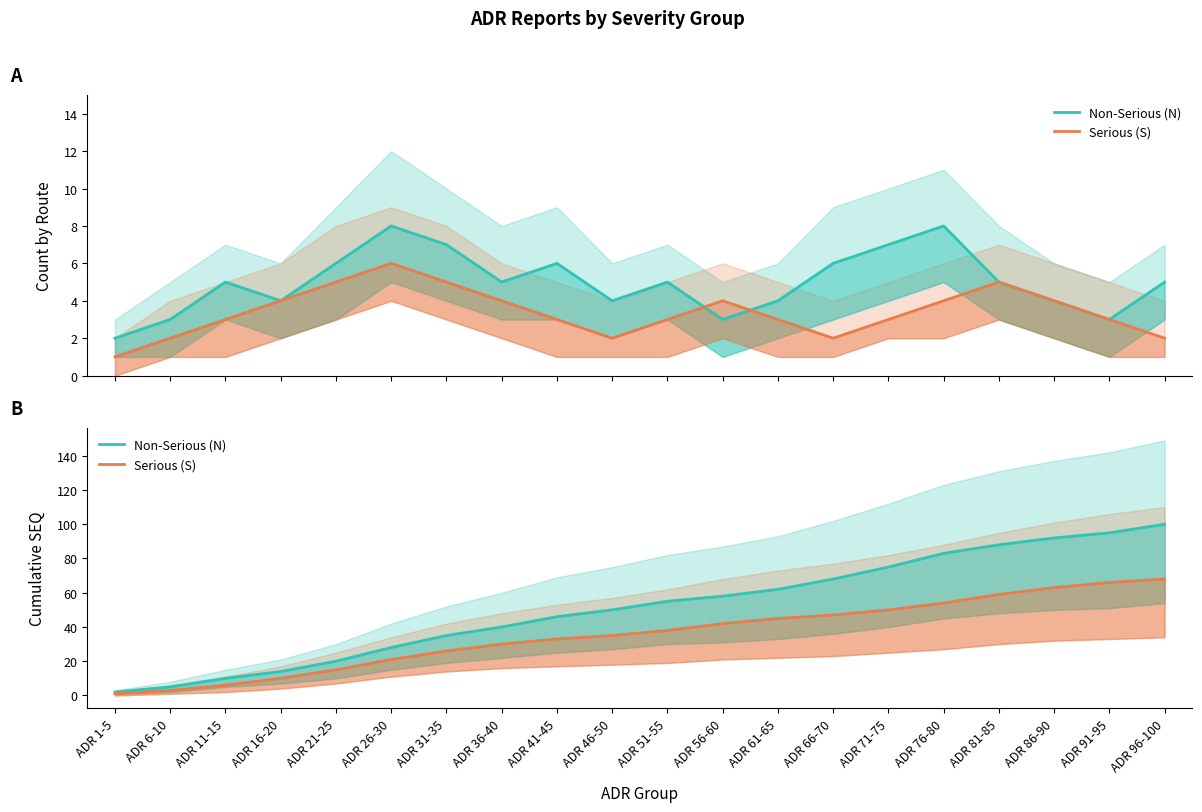

Which has a higher value, ADR 81-85 or ADR 46-50?

ADR 81-85